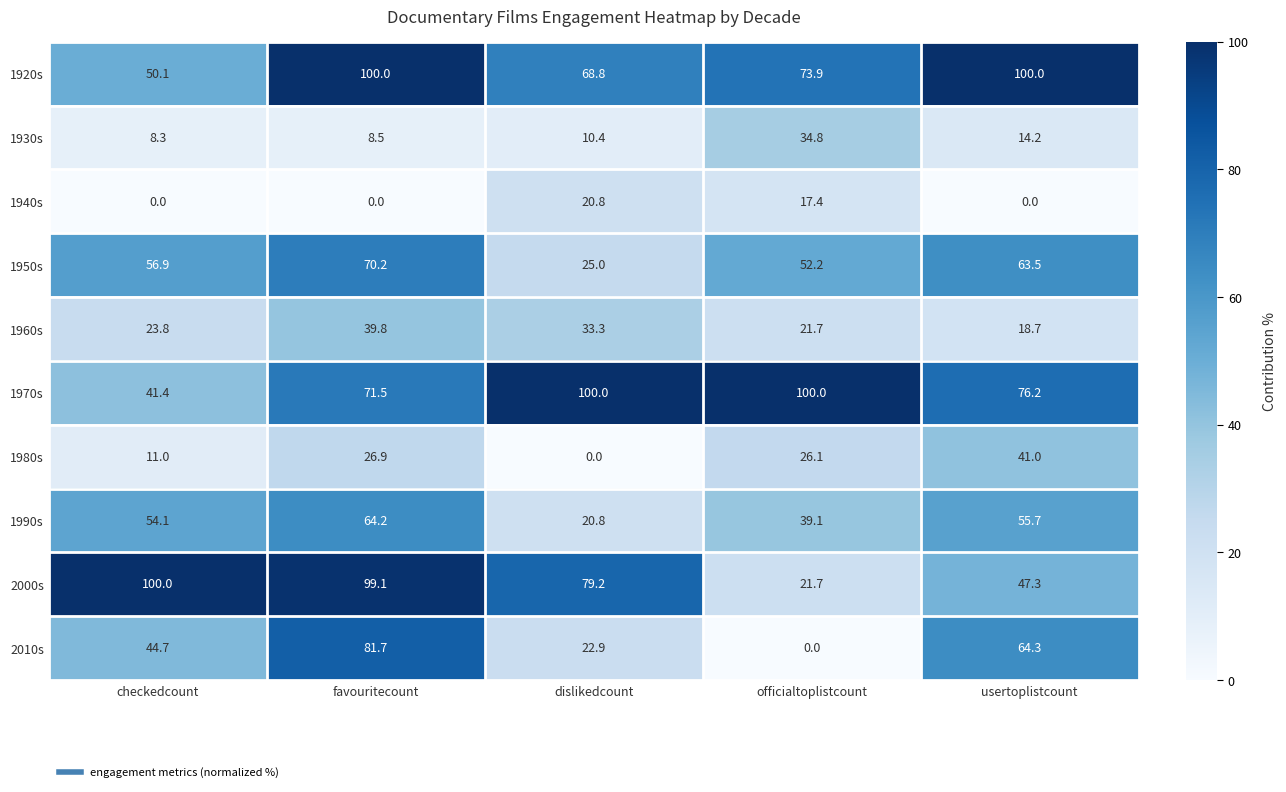

What is the average value of the 2010s series?

42.7